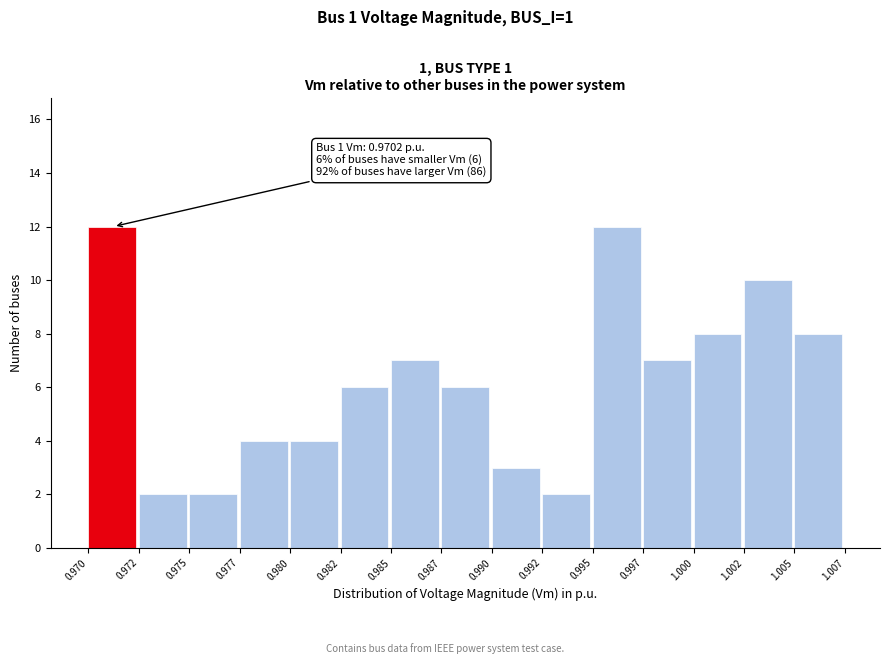

Reading right to left, list all the values displayed in this chart.

8	10	8	7	12	2	3	6	7	6	4	4	2	2	12